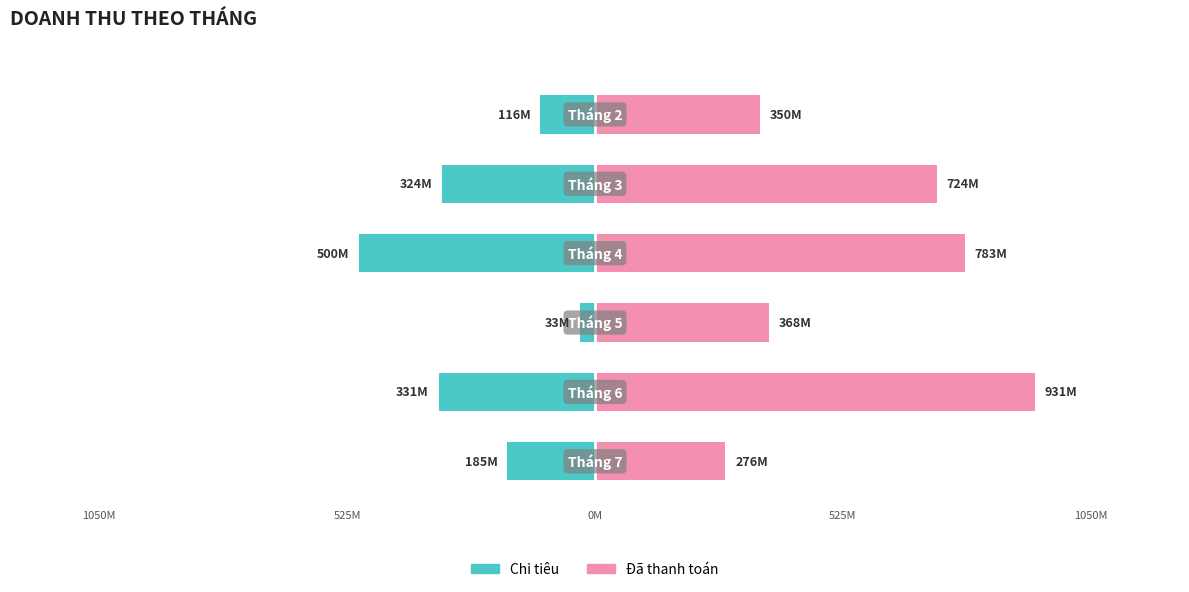

What are all the series names shown in the legend?

Chi tiêu, Đã thanh toán